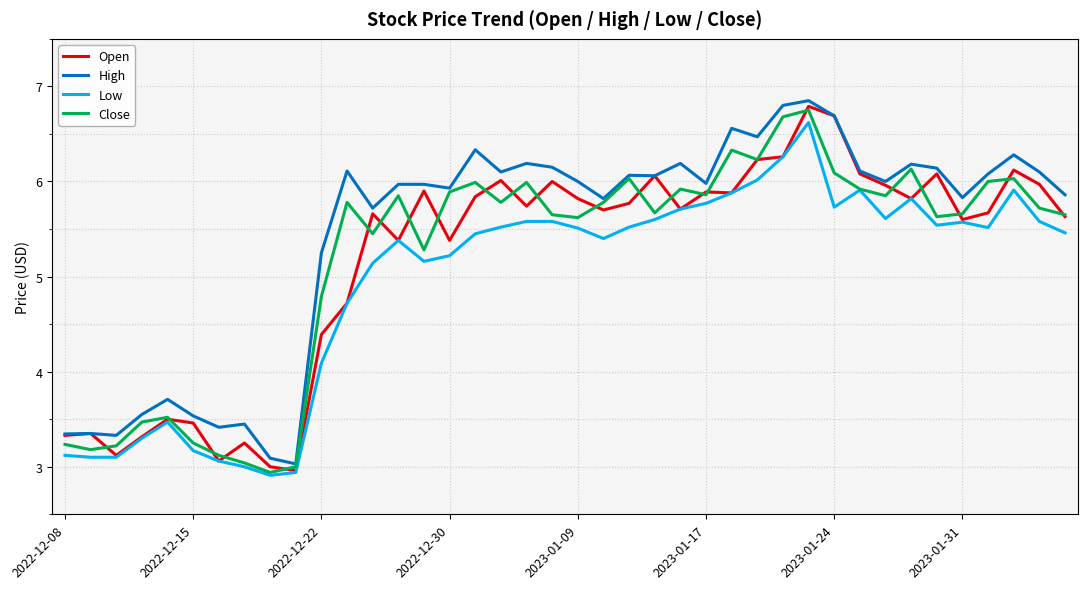

What is the maximum value for Low?

6.6